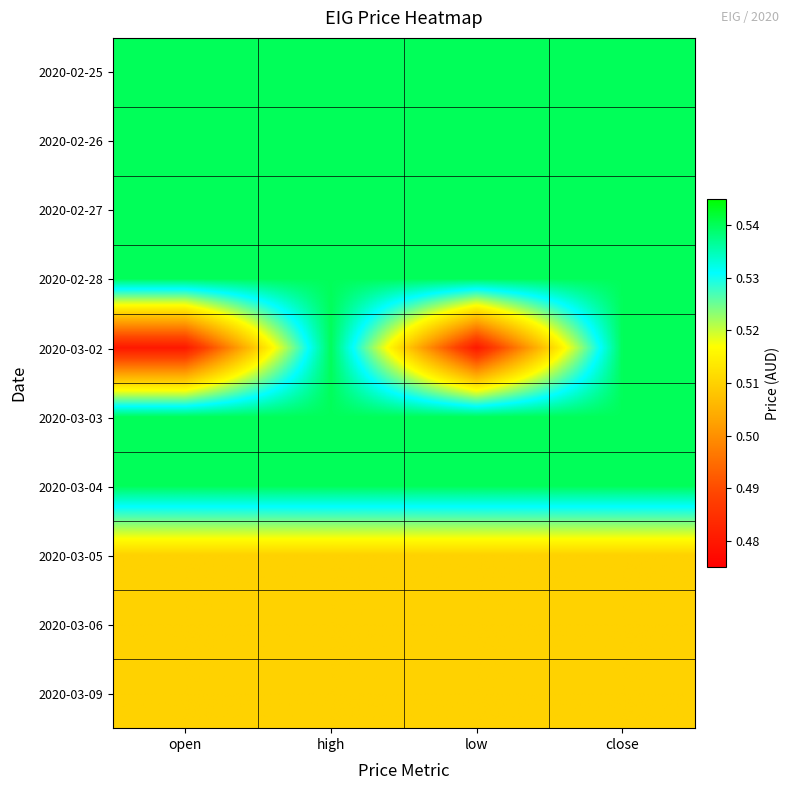

Which series has the largest total across all categories?

2020-02-25